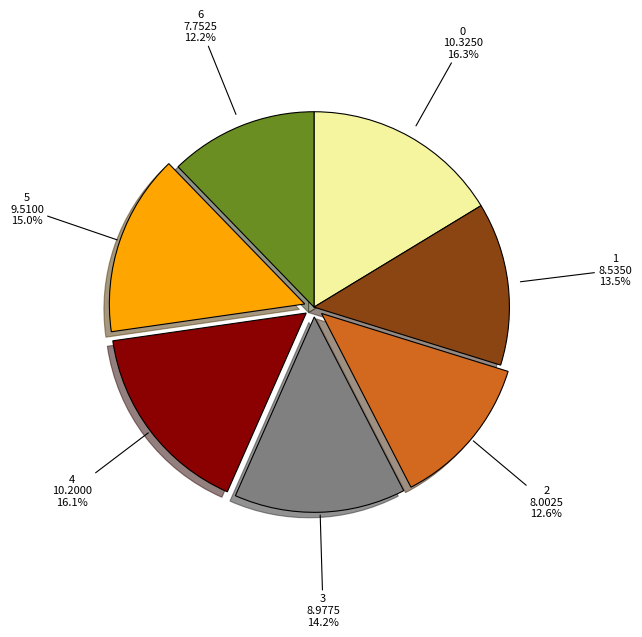

How many slices are in this pie chart?

7